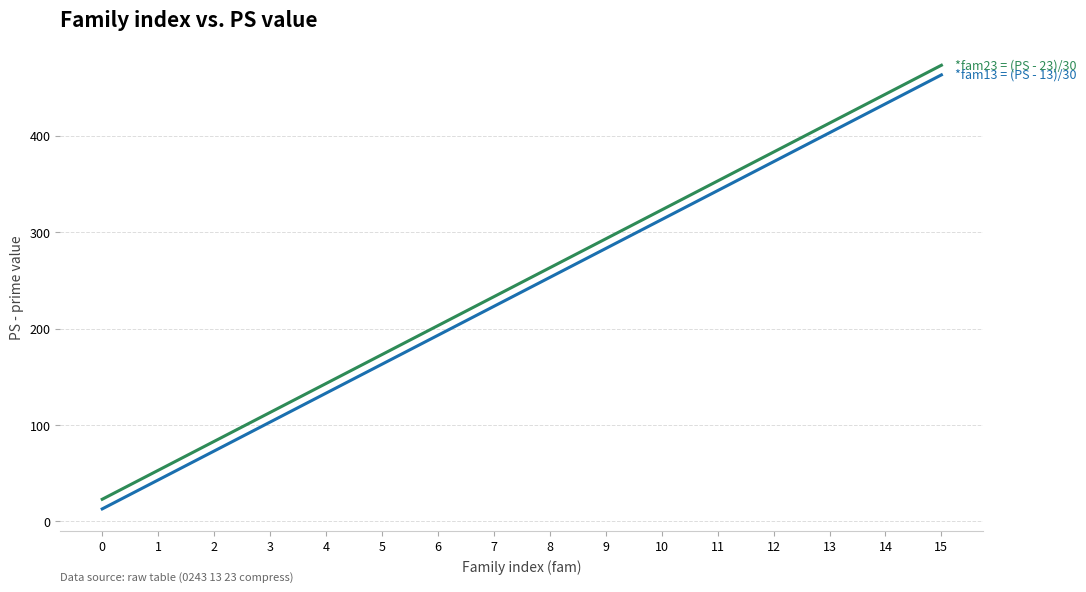

At which category is the sum across all series the highest?

15